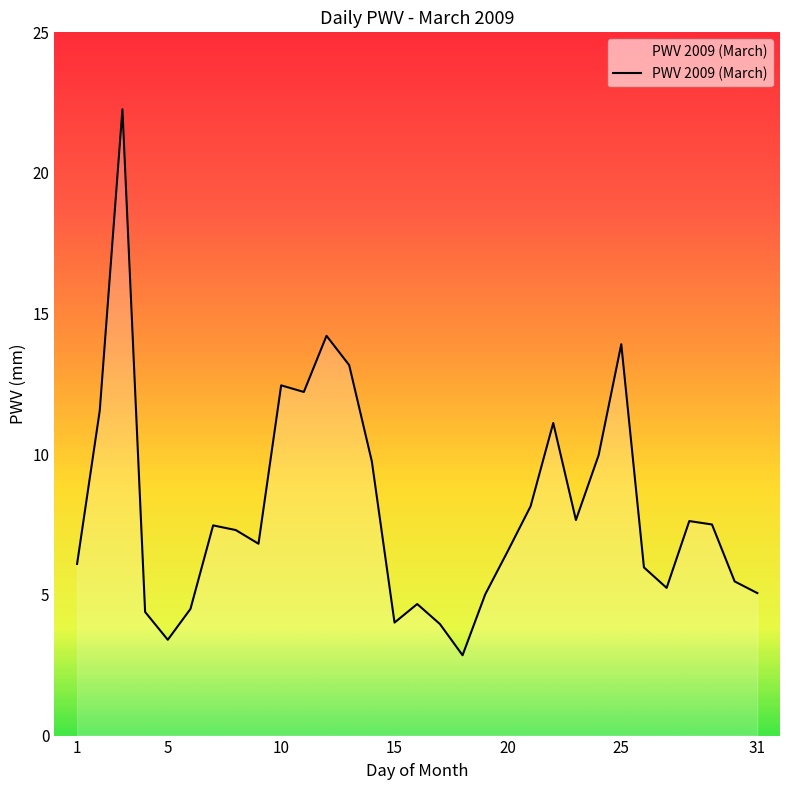

What is the difference between the maximum and minimum values?

19.4